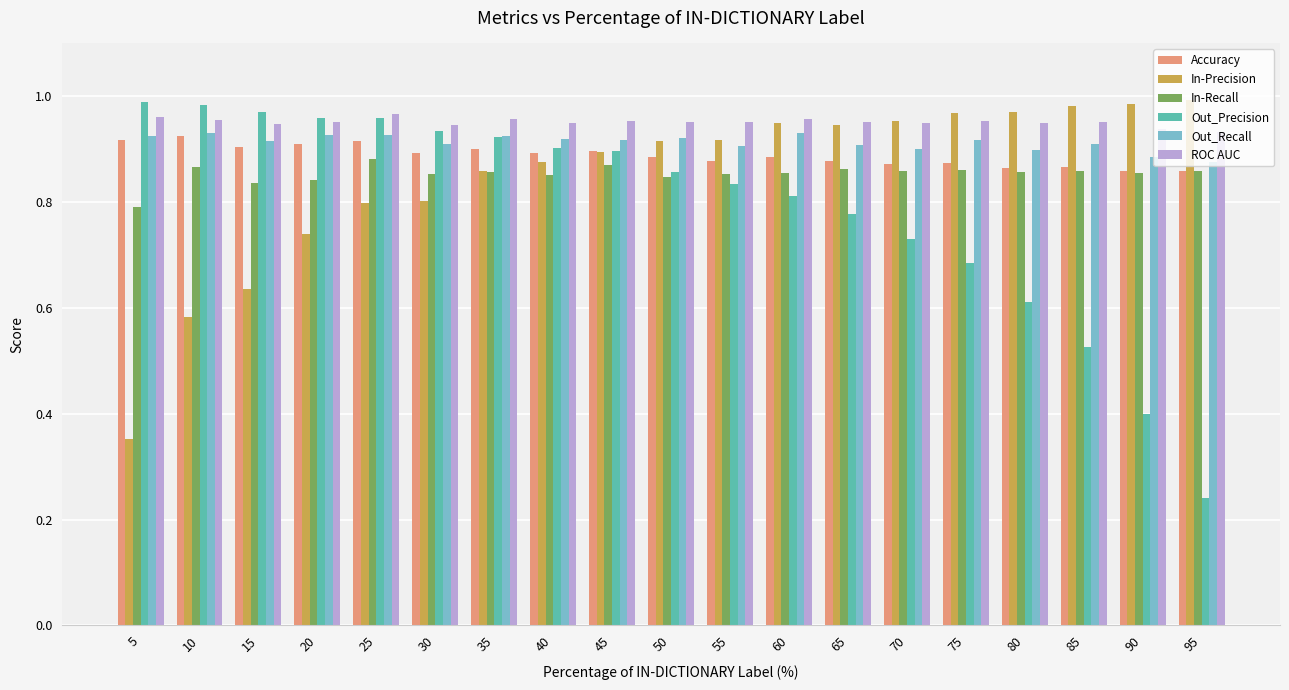

How many groups of bars are there?

19